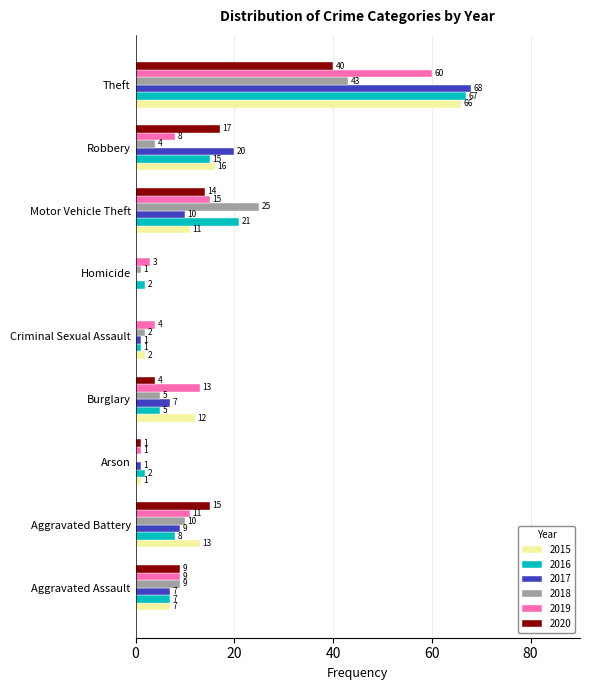

True or false: 2016 has a value of 32 at Motor Vehicle Theft.

False